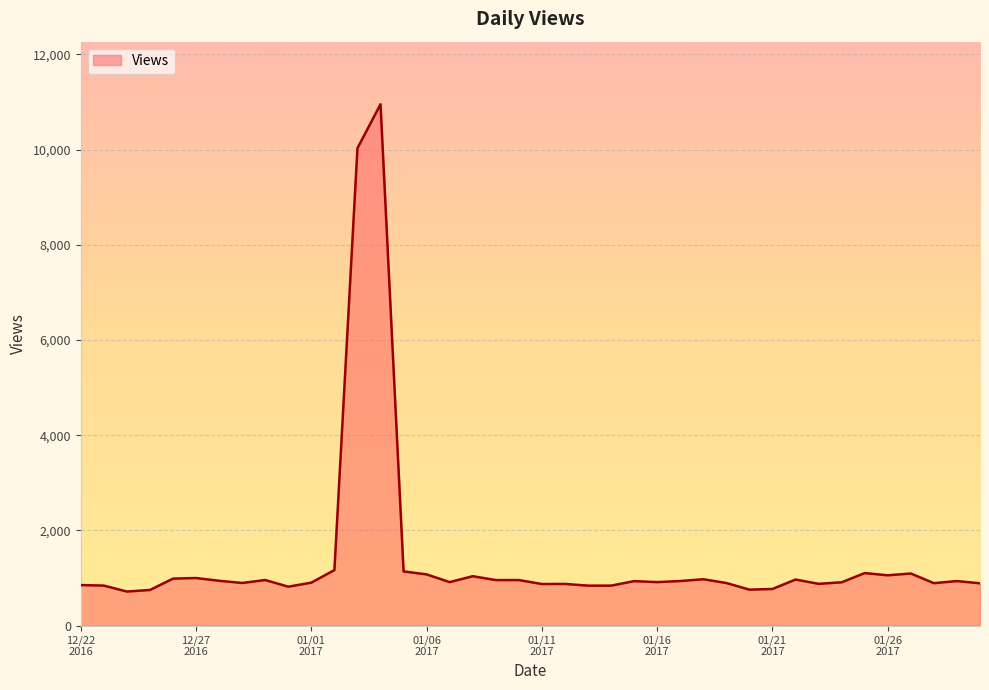

What is the greatest value displayed?

10953